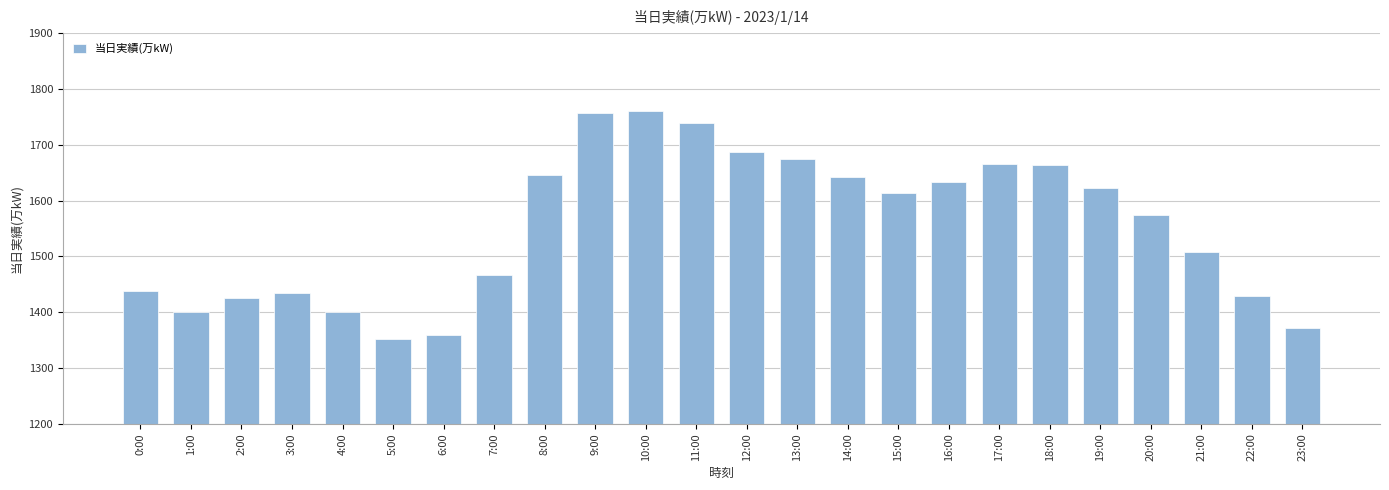

What position from the left is 23:00?

24